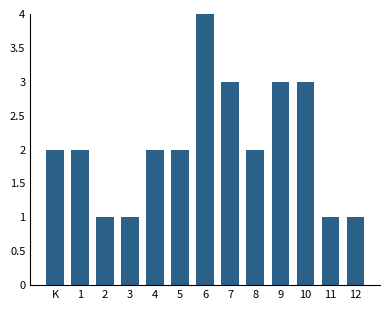

Reading left to right, list all the values displayed in this chart.

K=2	1=2	2=1	3=1	4=2	5=2	6=4	7=3	8=2	9=3	10=3	11=1	12=1